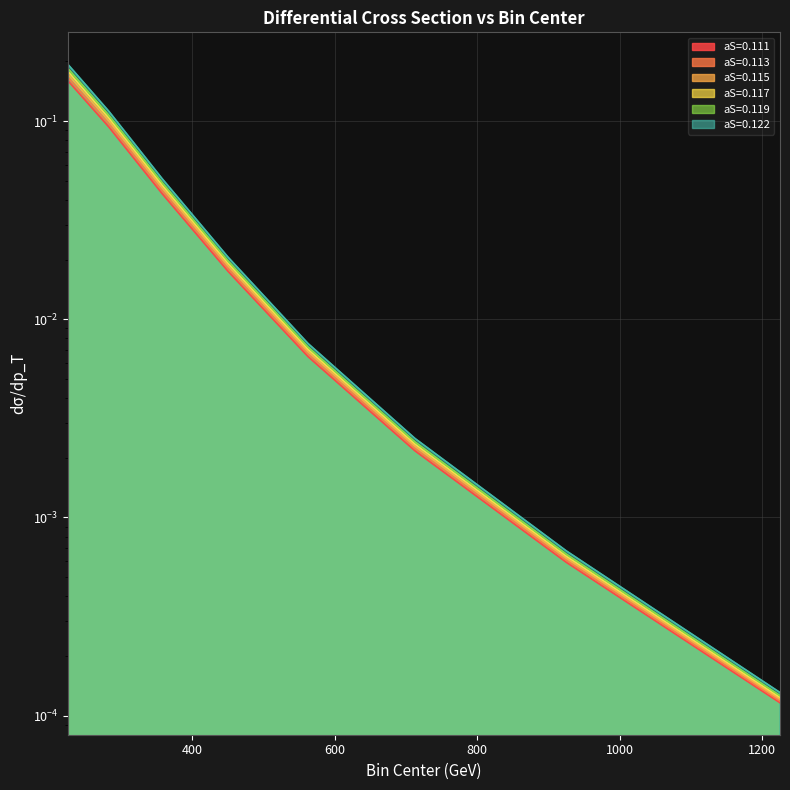

Reading left to right, what are all the values shown in this chart?

aS=0.111: 225.0=0.2	282.5=0.1	357.5=0.0	450.0=0.0	562.5=0.0	712.5=0.0	925.0=0.0	1225.0=0.0
aS=0.113: 225.0=0.2	282.5=0.1	357.5=0.0	450.0=0.0	562.5=0.0	712.5=0.0	925.0=0.0	1225.0=0.0
aS=0.115: 225.0=0.2	282.5=0.1	357.5=0.0	450.0=0.0	562.5=0.0	712.5=0.0	925.0=0.0	1225.0=0.0
aS=0.117: 225.0=0.2	282.5=0.1	357.5=0.0	450.0=0.0	562.5=0.0	712.5=0.0	925.0=0.0	1225.0=0.0
aS=0.119: 225.0=0.2	282.5=0.1	357.5=0.0	450.0=0.0	562.5=0.0	712.5=0.0	925.0=0.0	1225.0=0.0
aS=0.122: 225.0=0.2	282.5=0.1	357.5=0.1	450.0=0.0	562.5=0.0	712.5=0.0	925.0=0.0	1225.0=0.0